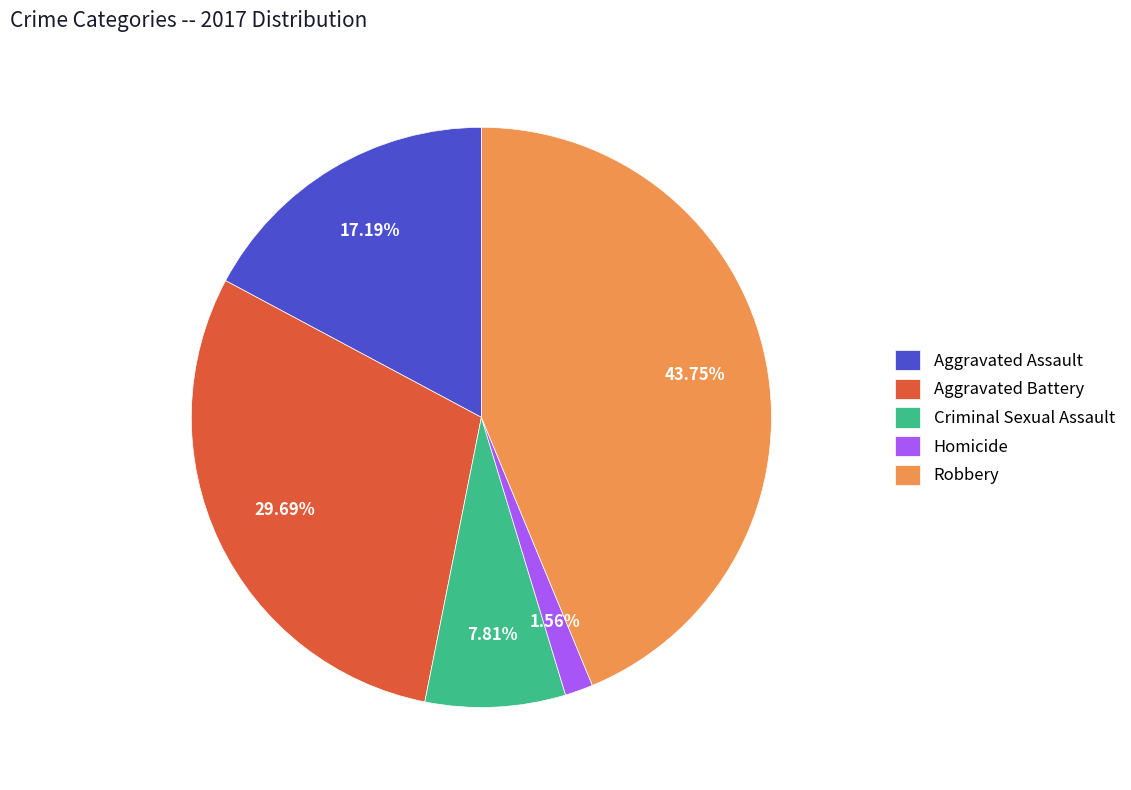

To the nearest percent, what is the difference between the largest and smallest slice percentages?

42%